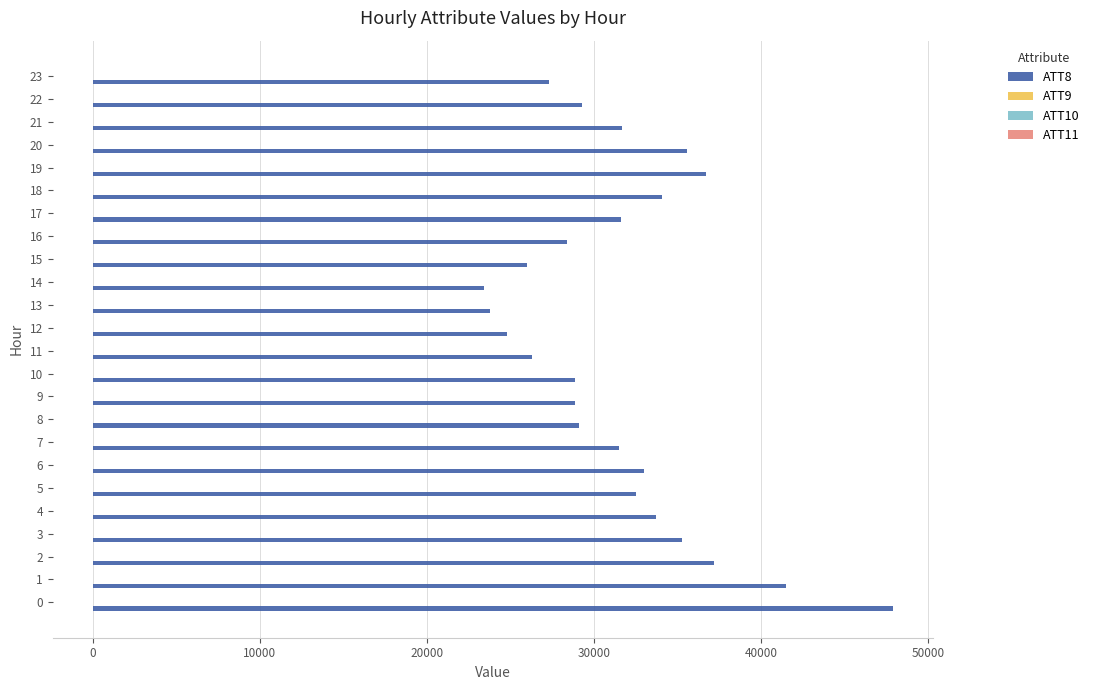

What is the greatest value displayed?

47900.0